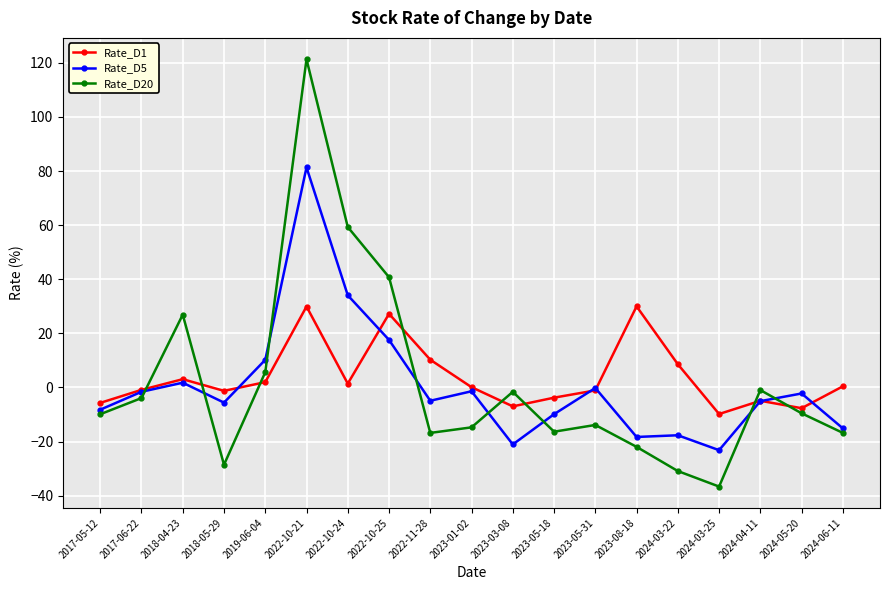

True or false: Rate_D5 has a value of -15.1 at 2024-06-11.

True